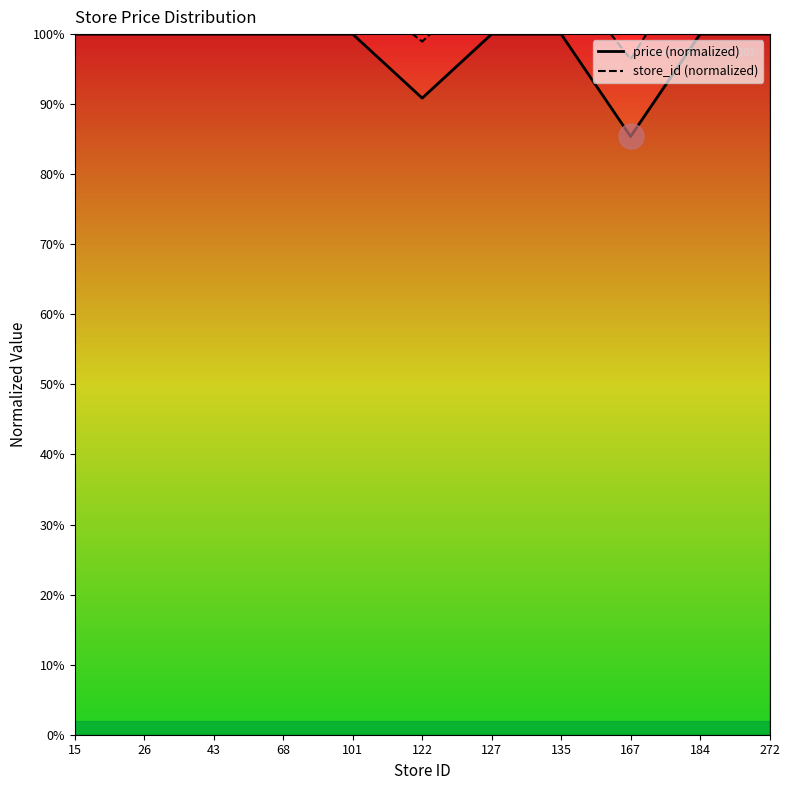

True or false: the data shows 1.0 at 127.

True